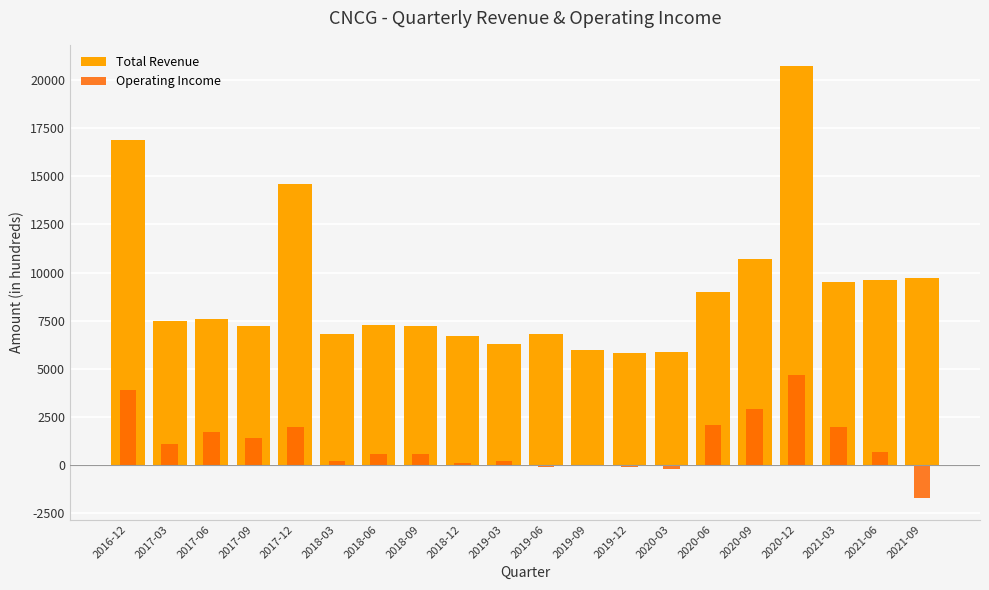

At which label does Total Revenue reach its minimum?

2019-12